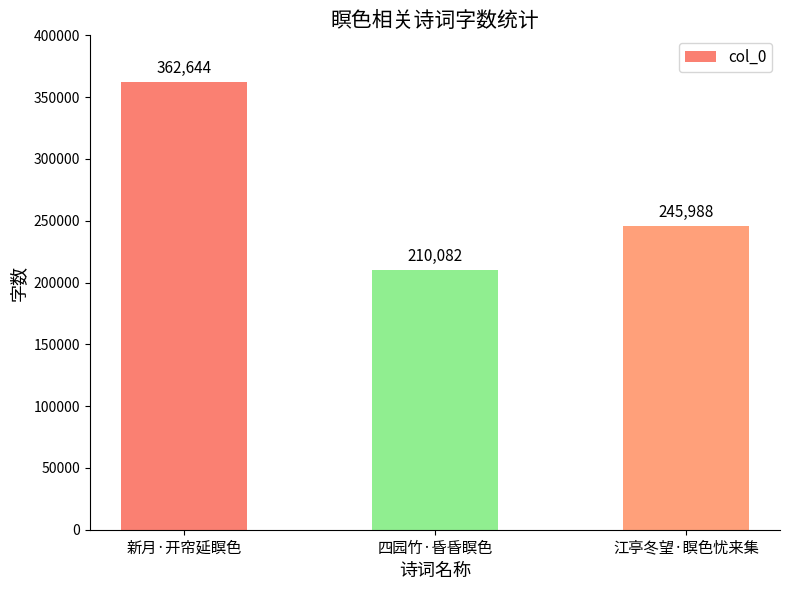

Which category has the highest value across all series?

新月·开帘延瞑色